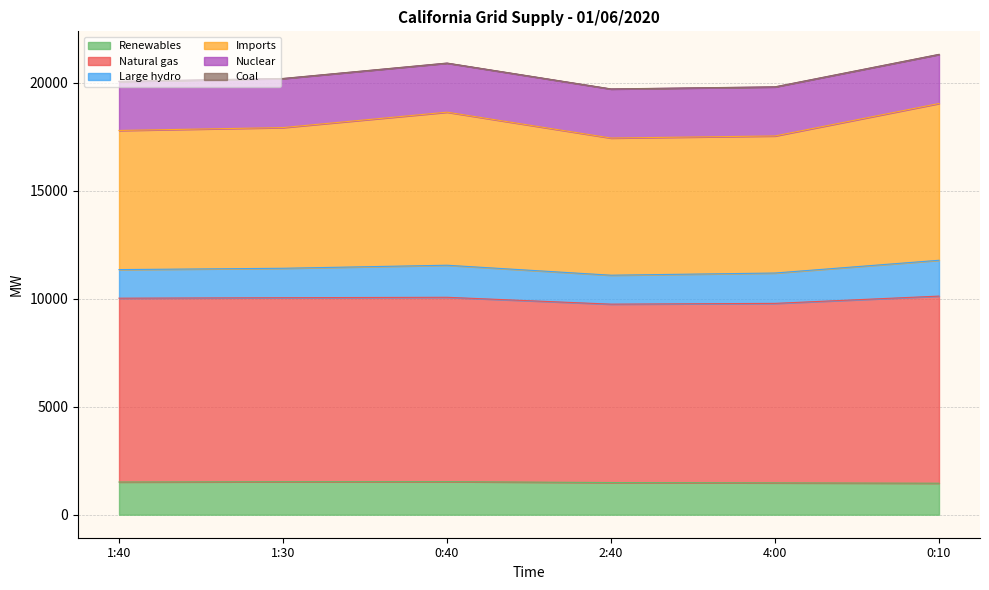

How many data points in Renewables are above 1515?

2